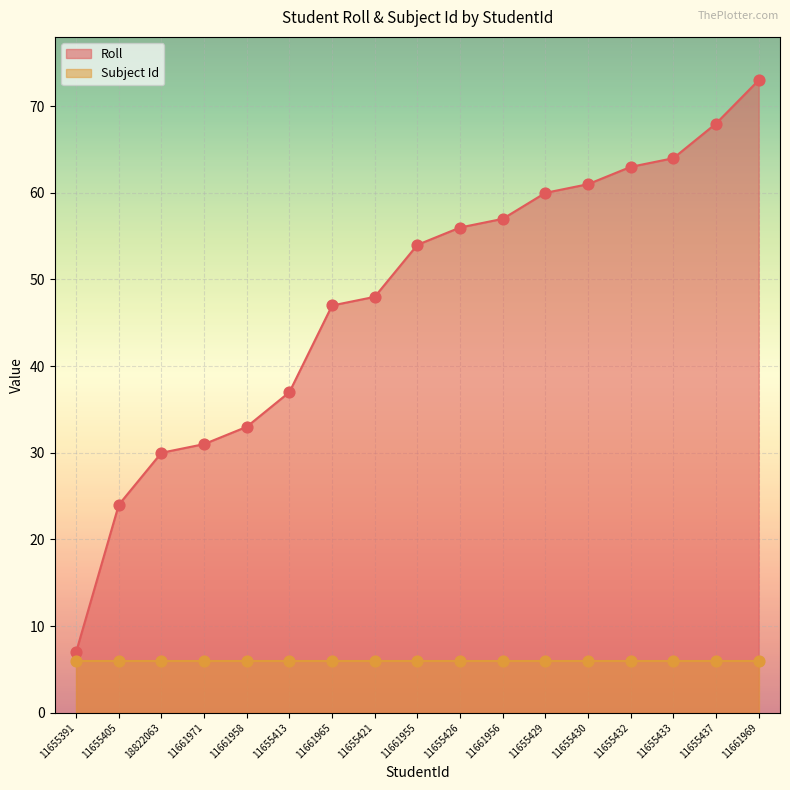

Between 11655437 and 11655413, which is larger?

11655437